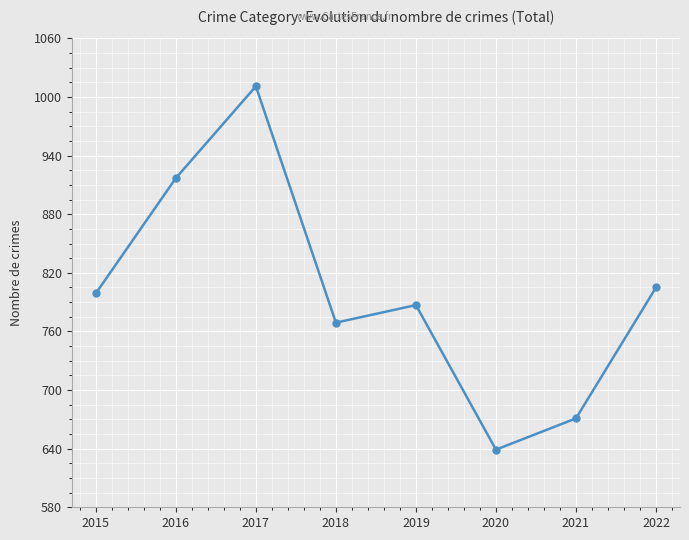

Where is the data nearest to the value 825?

2022